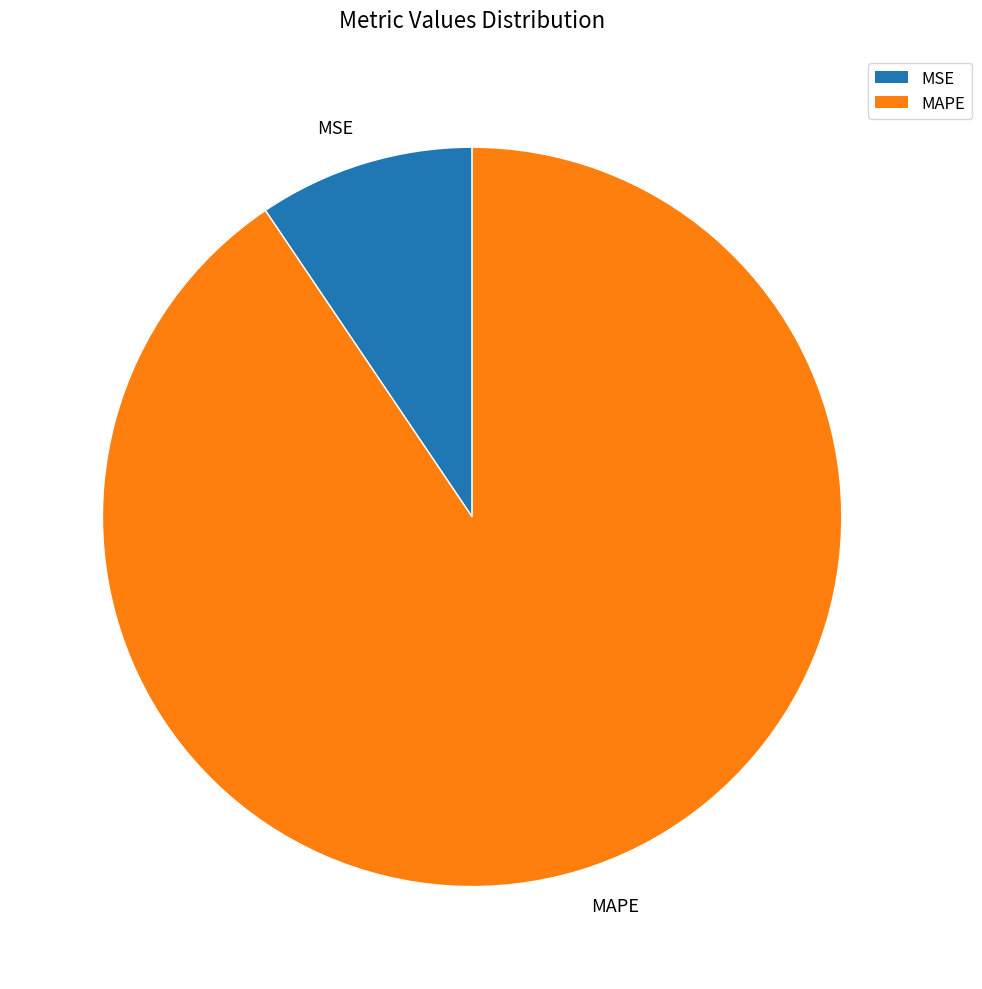

Is it true that MAPE is 99% of the pie?

False